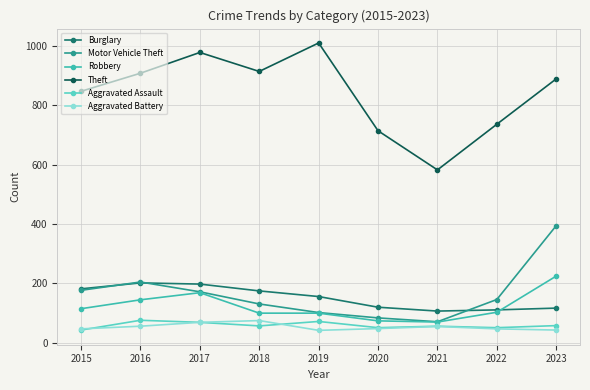

Does the chart display data point markers on the line(s)?

Yes